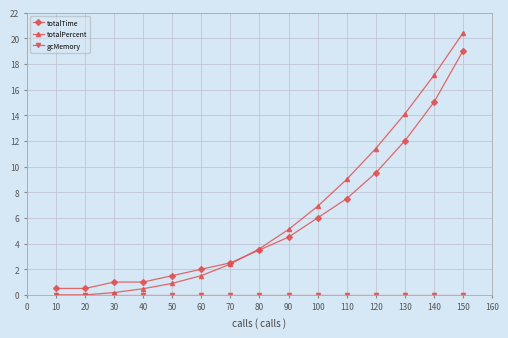

After their last crossing, which series has the higher values: totalTime or totalPercent?

totalPercent